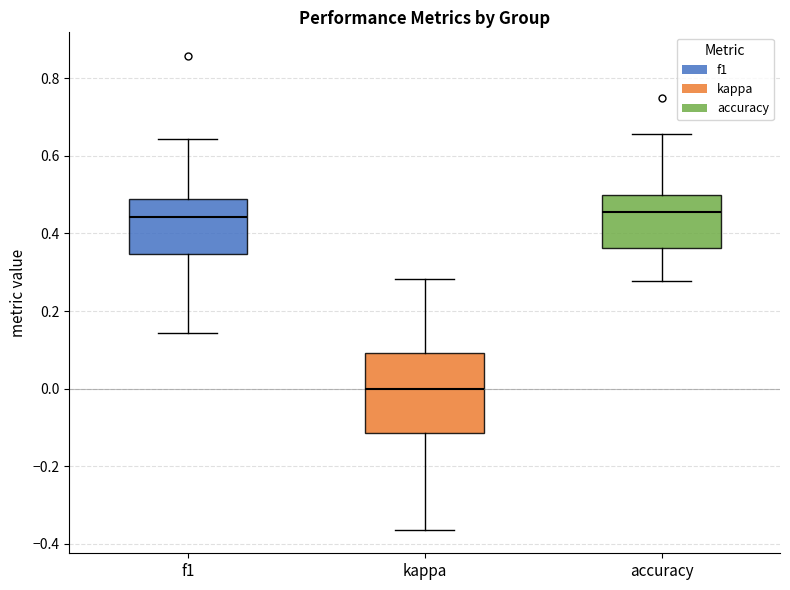

Reading left to right, read every box against the y-axis: the position of its median line, the range the box covers, and the ends of its whiskers. The values are not printed on the chart, so give them approximately, as read against the axis.

f1: median 0.44, box 0.34 to 0.48, whiskers 0.14 to 0.64
kappa: median 0.00, box -0.12 to 0.10, whiskers -0.36 to 0.28
accuracy: median 0.46, box 0.36 to 0.50, whiskers 0.28 to 0.66